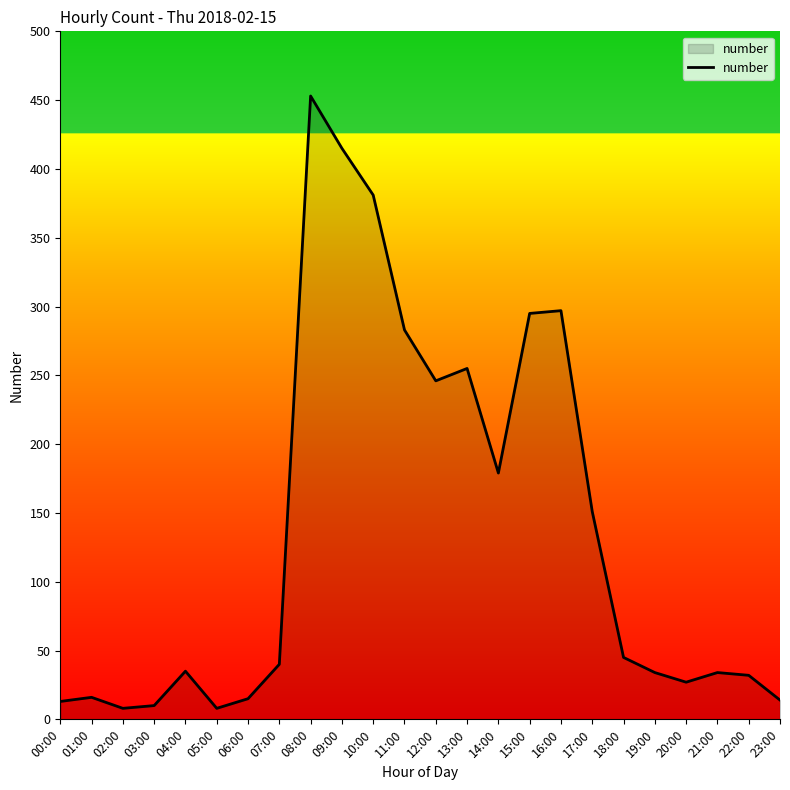

What is the difference between the maximum and minimum values?

445